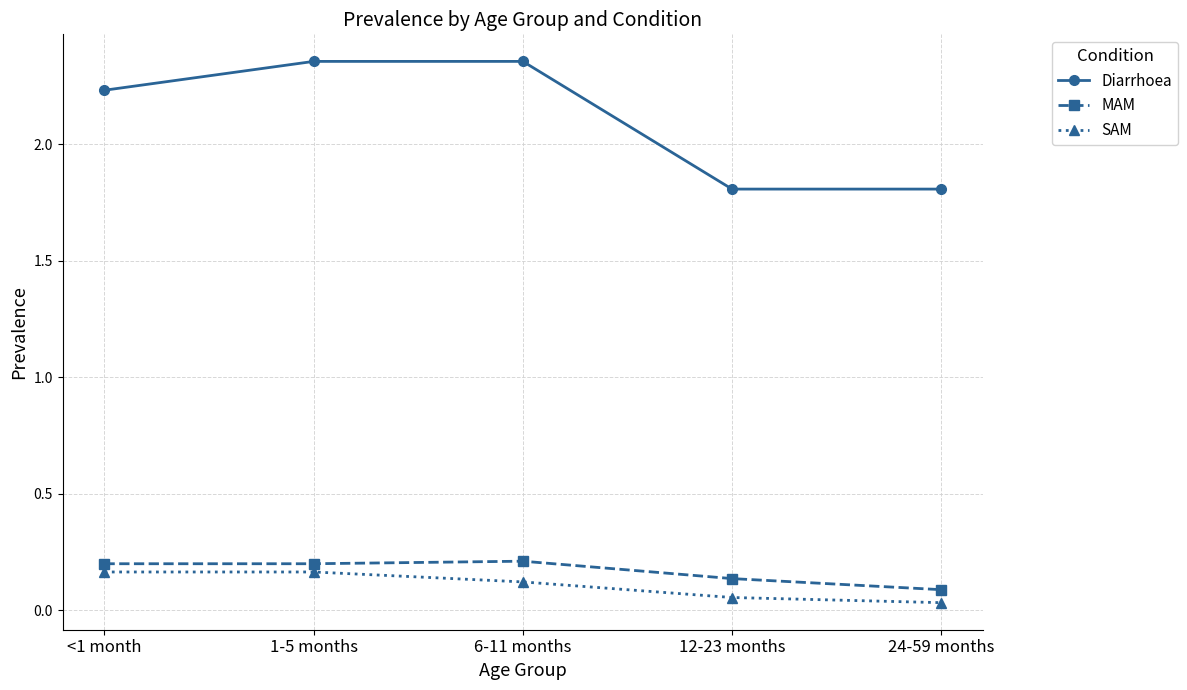

Which series has the widest spread of values?

Diarrhoea